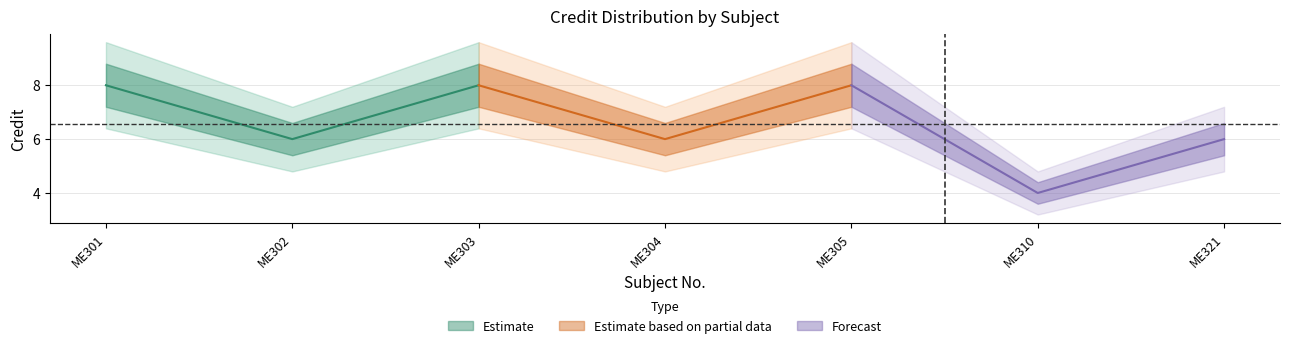

How many Credit values are between 6 and 8?

6